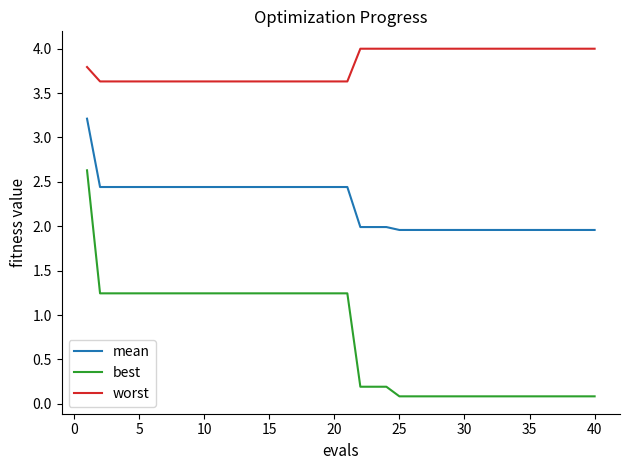

What is the maximum value shown in the chart?

4.0